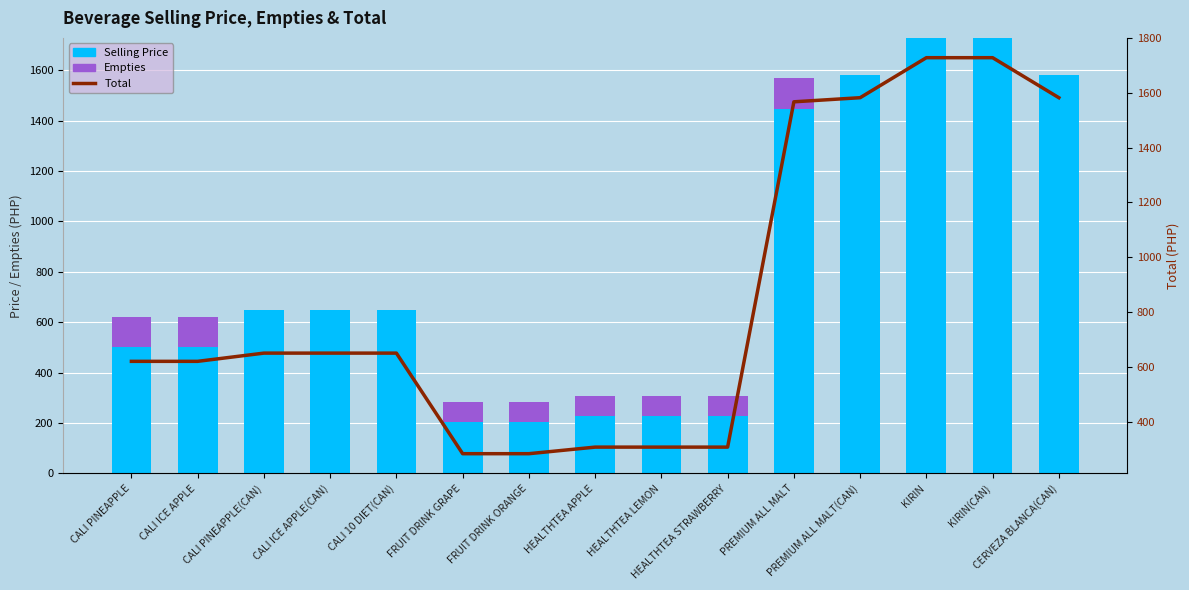

Where is Empties nearest to the value 60?

FRUIT DRINK GRAPE